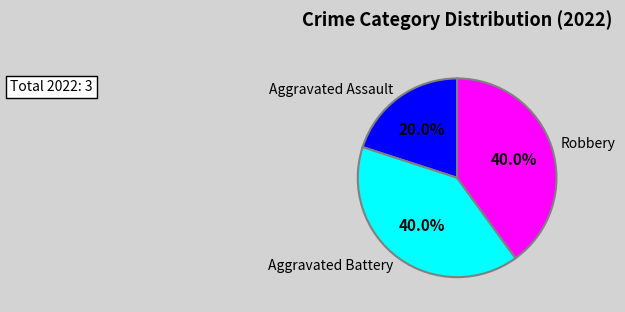

To the nearest percent, what is the difference between the largest and smallest slice percentages?

20%